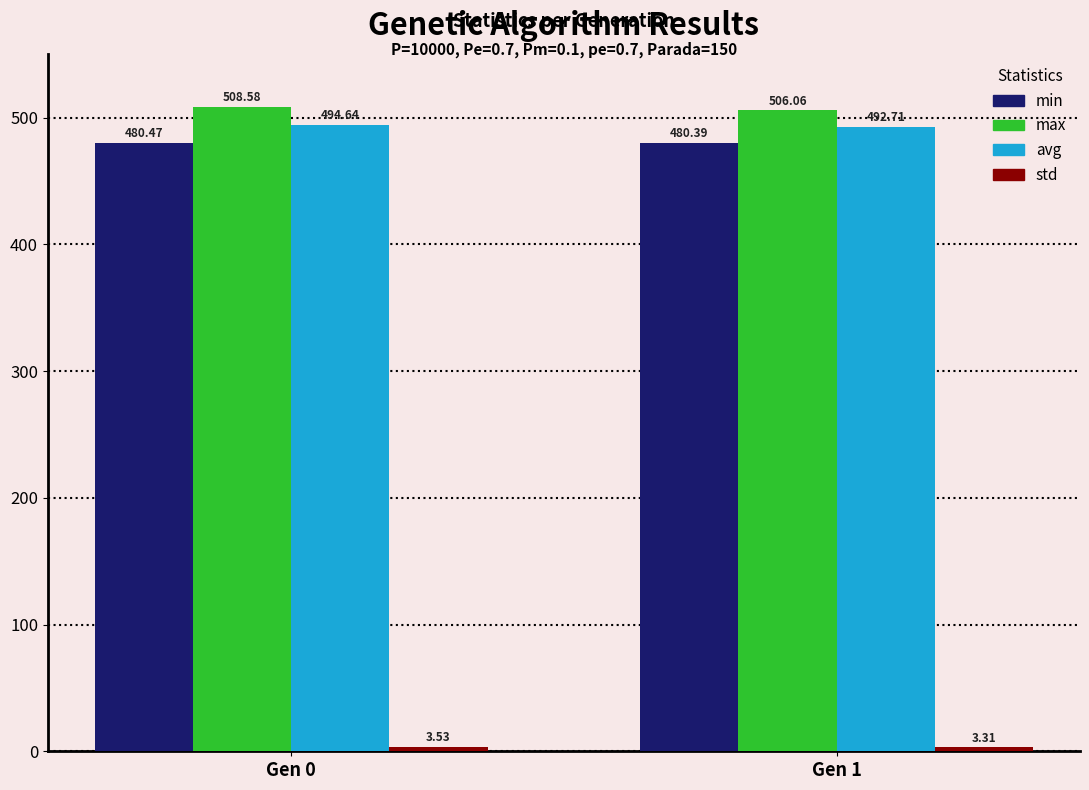

How many bars are there in total?

8